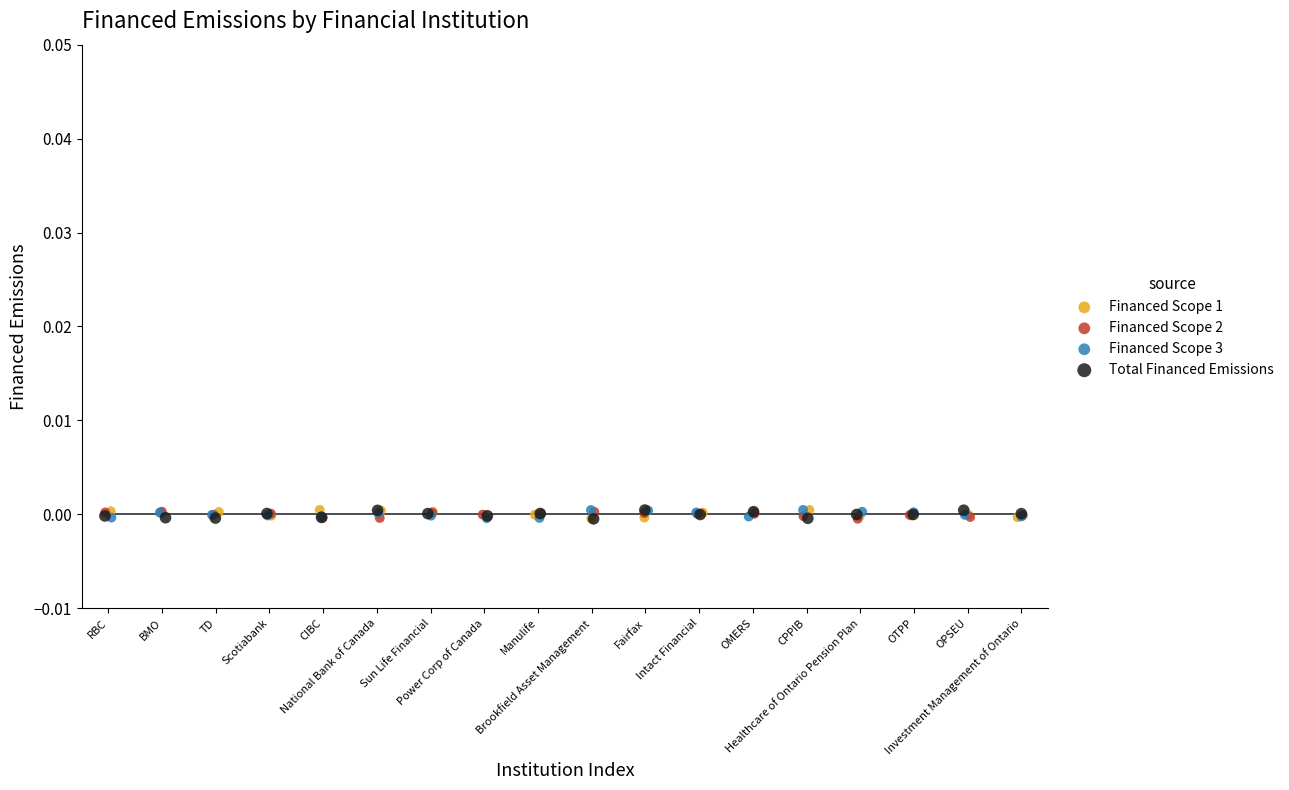

What are all the series names shown in the legend?

Financed Scope 1, Financed Scope 2, Financed Scope 3, Total Financed Emissions